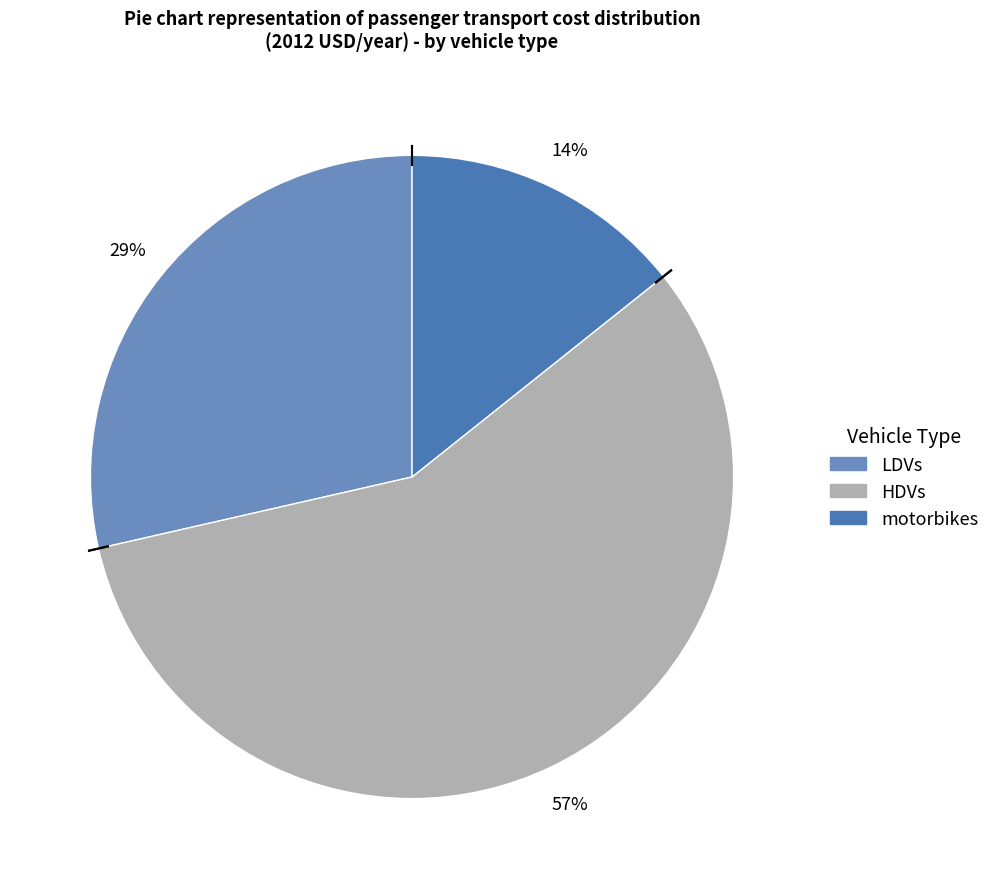

What is the largest slice in the pie chart?

HDVs